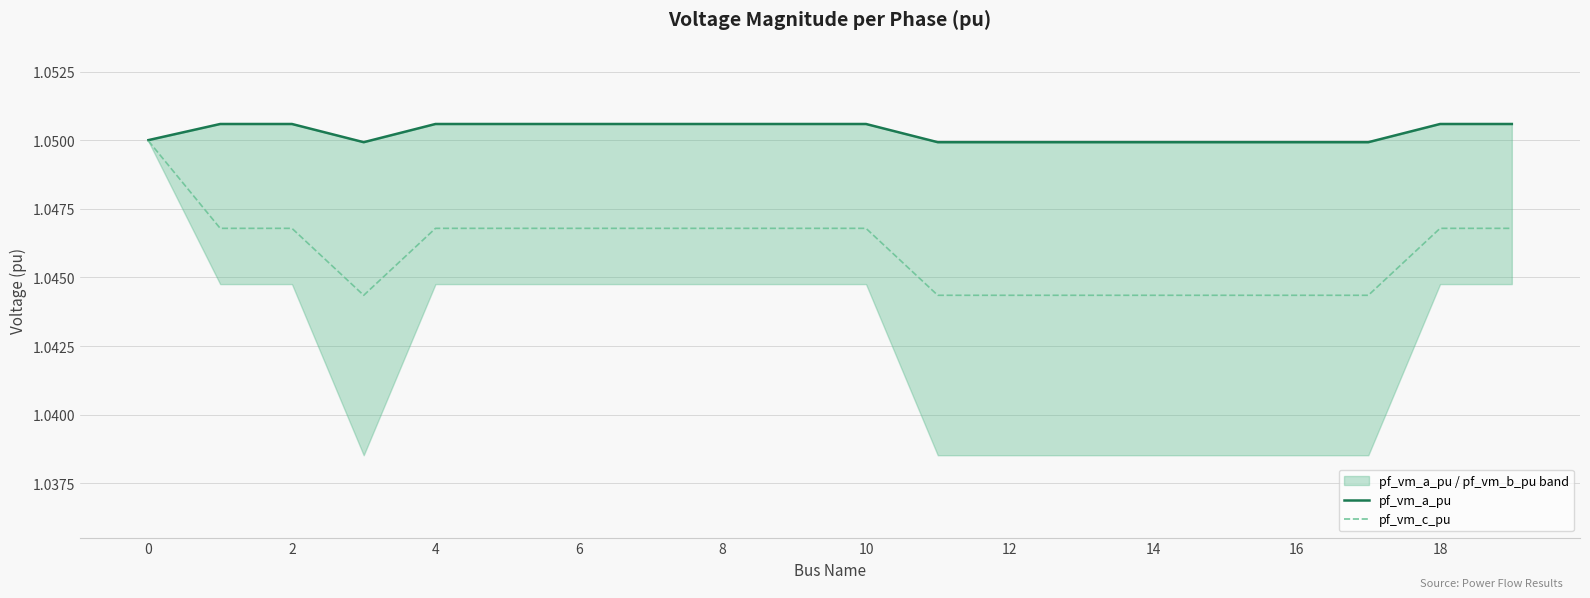

What is the maximum value shown in the chart?

1.1